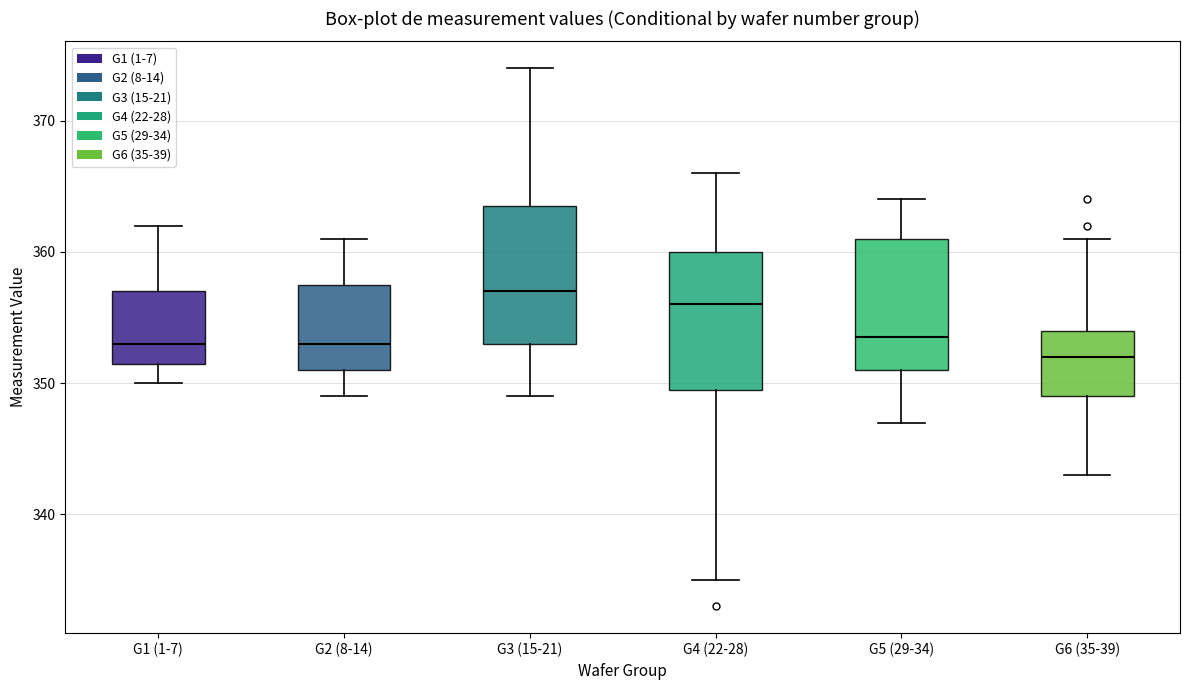

Reading left to right, transcribe this box plot: for each box, give where its median line is, the range the box spans, and where its two whiskers end, as read against the y-axis. The values are not printed on the chart, so give them approximately, as read against the axis.

G1 (1-7): median 353, box 352 to 357, whiskers 350 to 362
G2 (8-14): median 353, box 351 to 358, whiskers 349 to 361
G3 (15-21): median 357, box 353 to 364, whiskers 349 to 374
G4 (22-28): median 356, box 350 to 360, whiskers 335 to 366
G5 (29-34): median 354, box 351 to 361, whiskers 347 to 364
G6 (35-39): median 352, box 349 to 354, whiskers 343 to 361